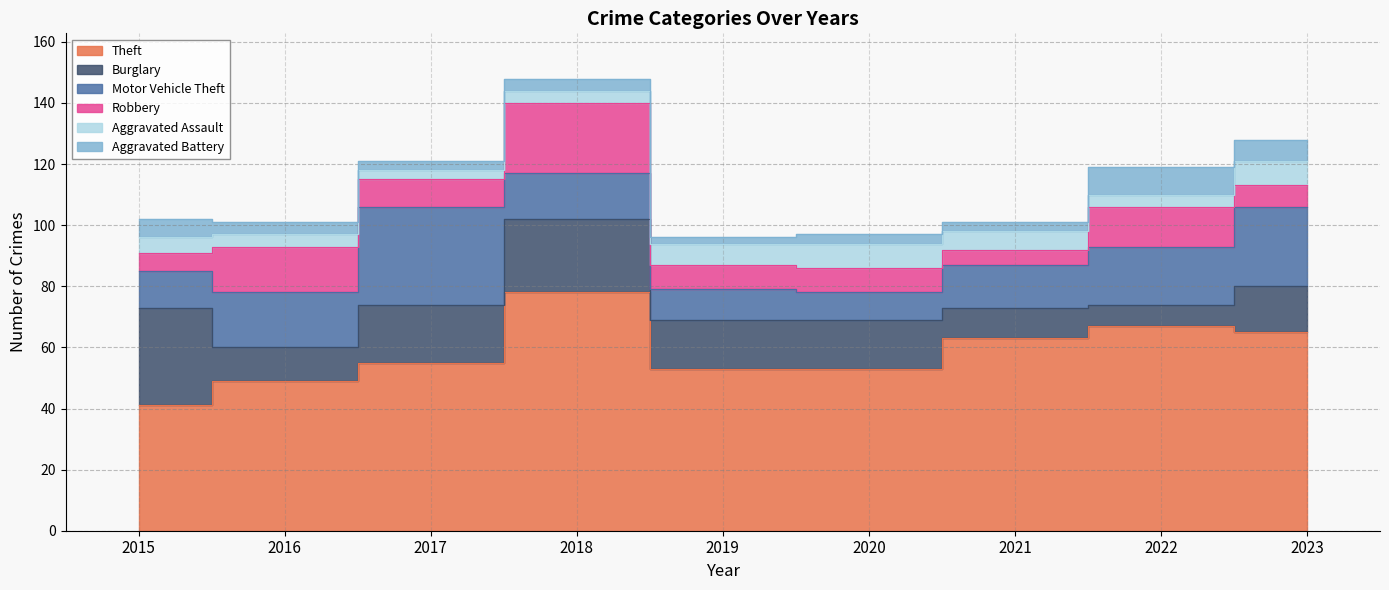

Which series has the largest total across all categories?

Theft